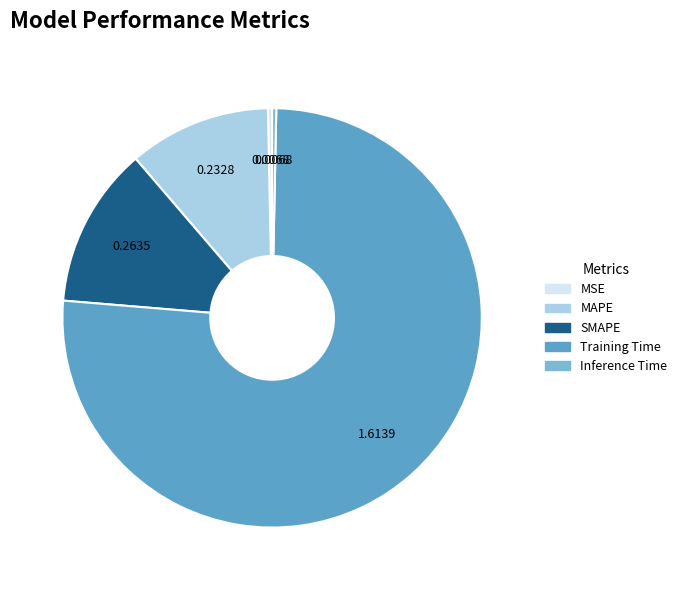

Combined, what portion of the pie is MSE and Inference Time?

0.6%